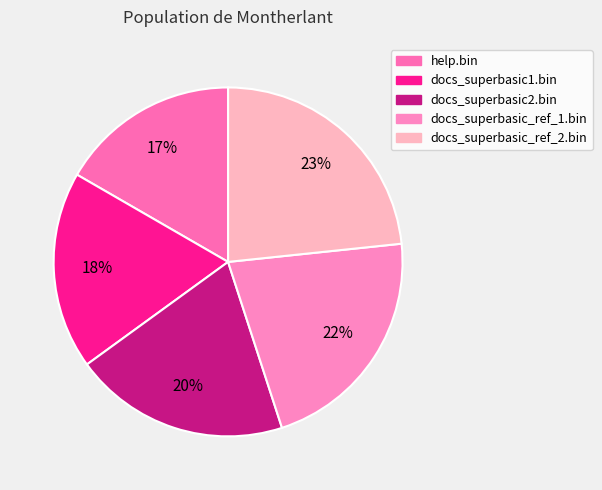

Count the number of slices in the pie.

5